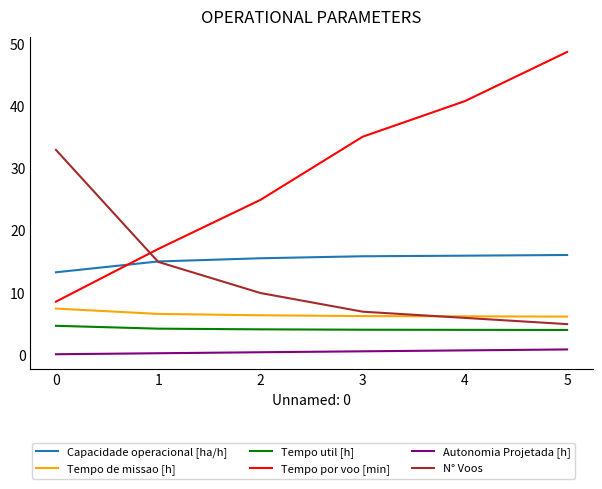

The value of Tempo util [h] at 1 is 1.3. True or false?

False